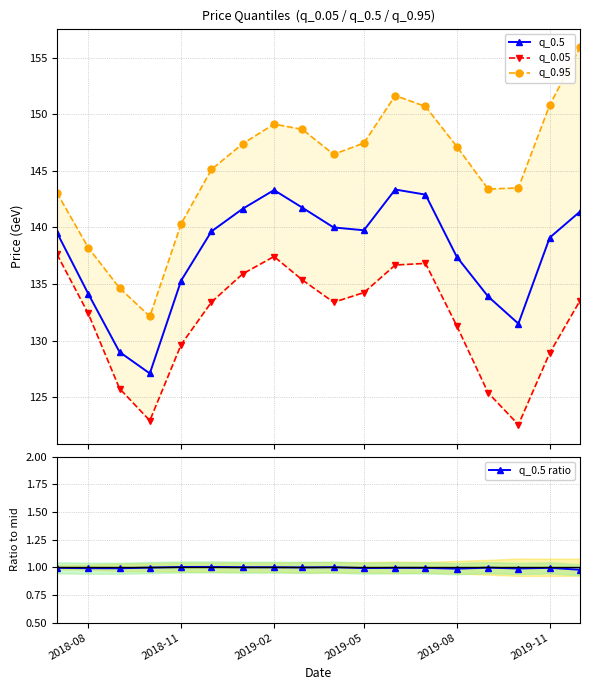

How many interior local valleys does the q_0.5 series have?

3